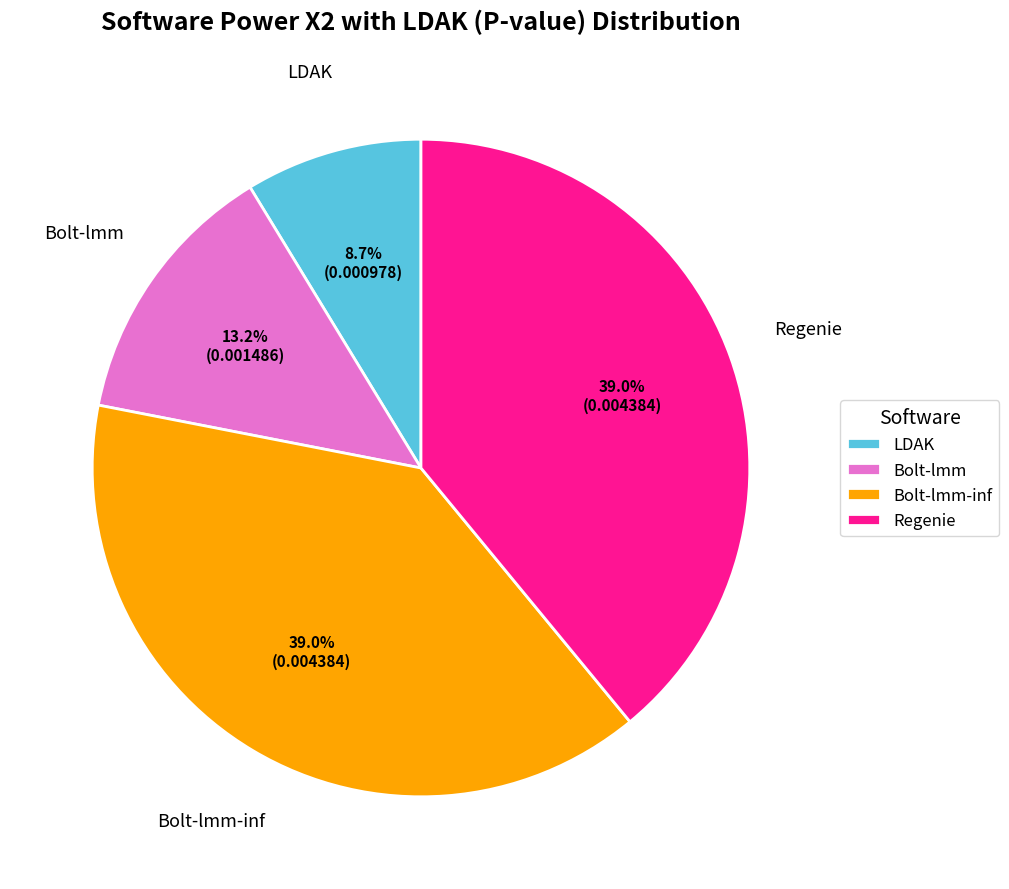

Do Bolt-lmm-inf and Regenie together represent more than half of the pie?

Yes